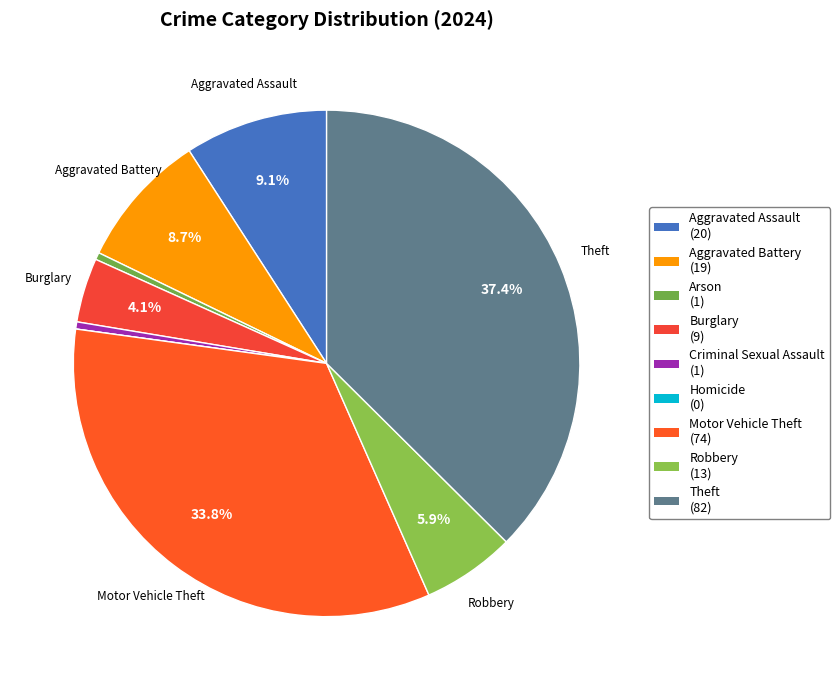

Which category has the biggest portion of the pie?

Theft